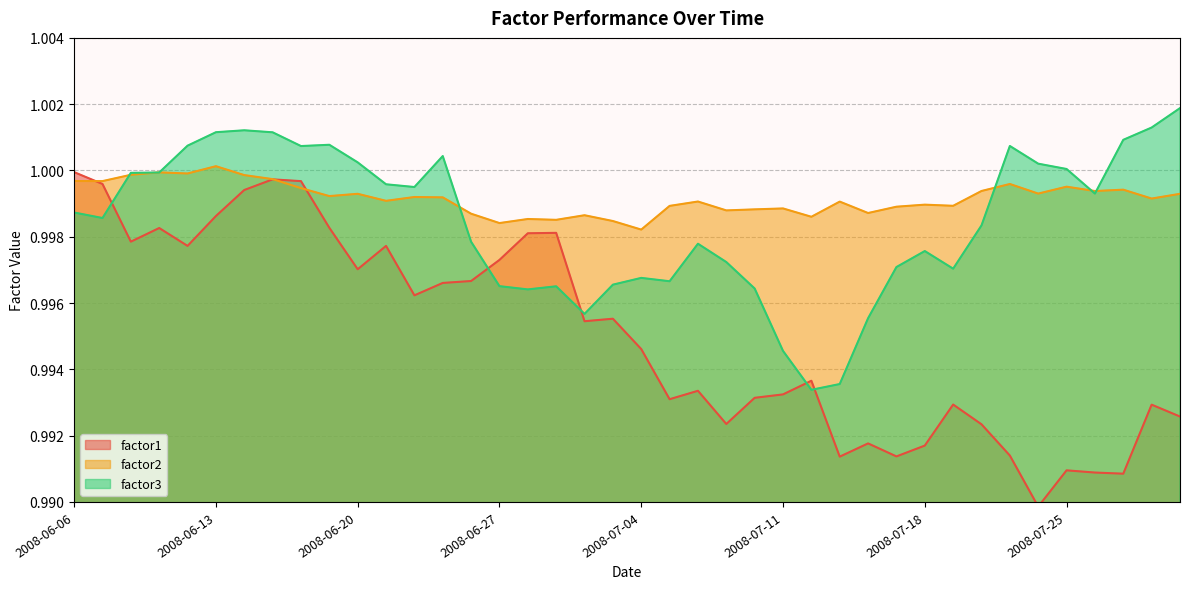

Is the value of factor1 at 2008-07-16 greater than the value of factor2 at 2008-07-10?

No